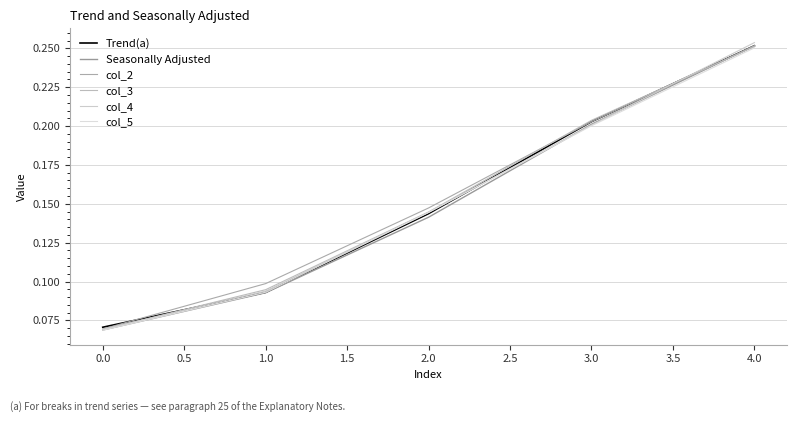

Reading right to left, transcribe all the data shown in this chart.

Trend(a): 0.3	0.2	0.1	0.1	0.1
Seasonally Adjusted: 0.3	0.2	0.1	0.1	0.1
col_2: 0.3	0.2	0.1	0.1	0.1
col_3: 0.3	0.2	0.1	0.1	0.1
col_4: 0.3	0.2	0.1	0.1	0.1
col_5: 0.3	0.2	0.1	0.1	0.1